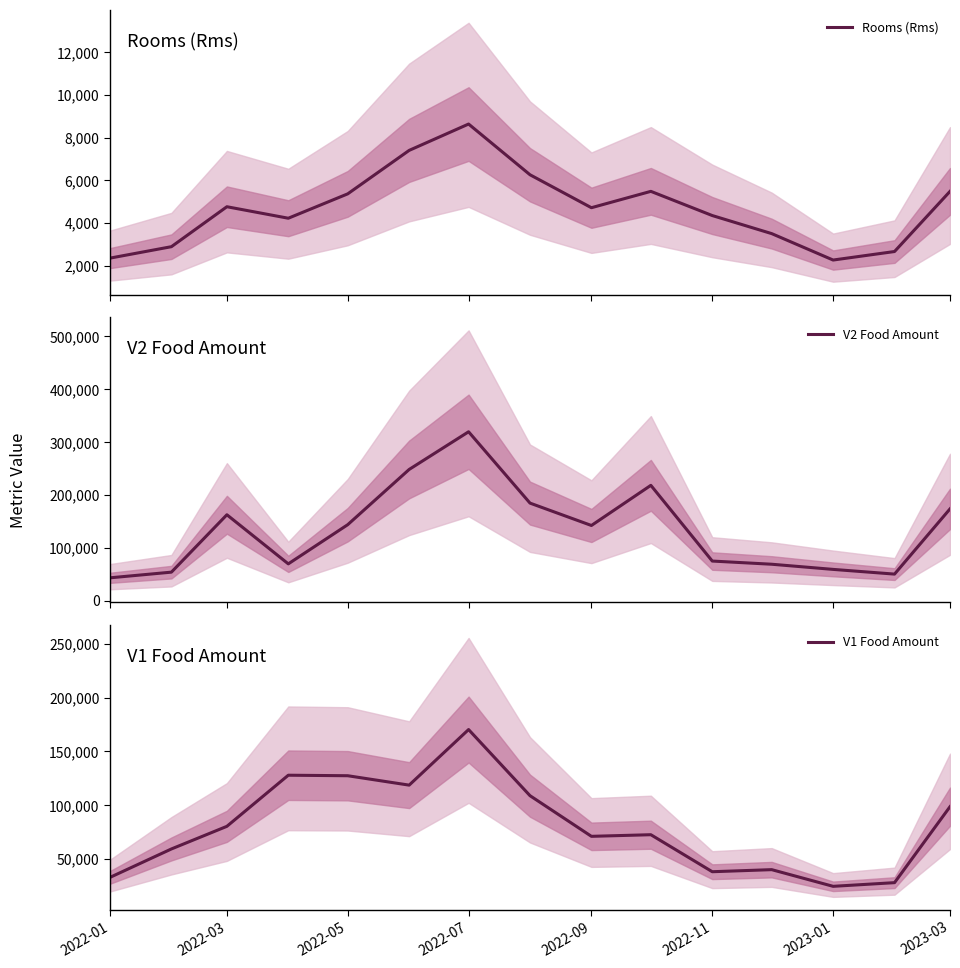

True or false: Rooms (Rms) and V2 Food Amount intersect in this chart.

False